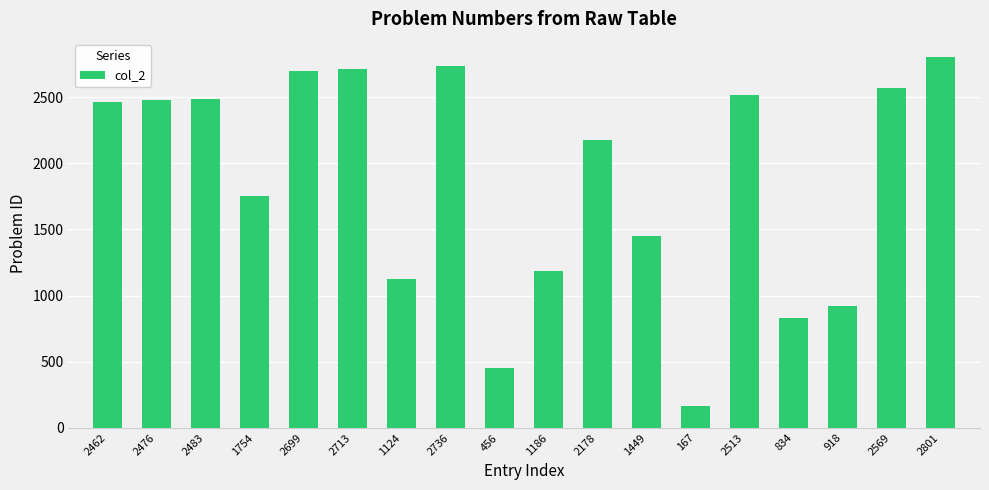

The value at 167 is 167. True or false?

True